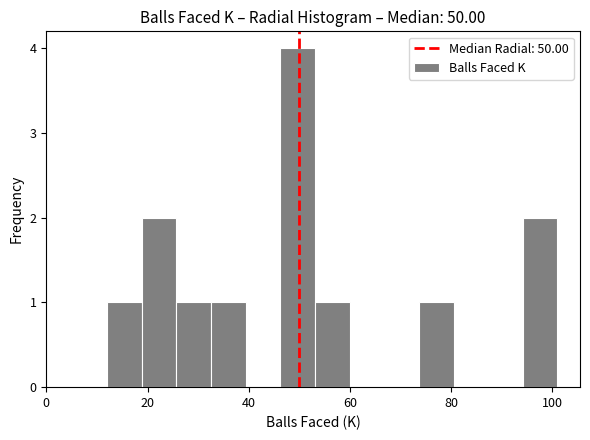

Around what value on the x-axis is the tallest bar? Give the approximate position of its centre, as read against the axis.

50